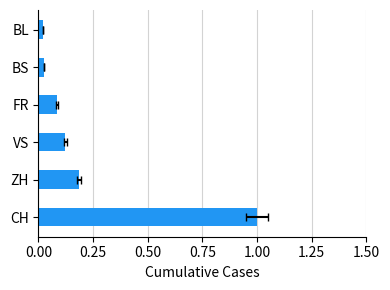

How many categories are shown in the chart?

6